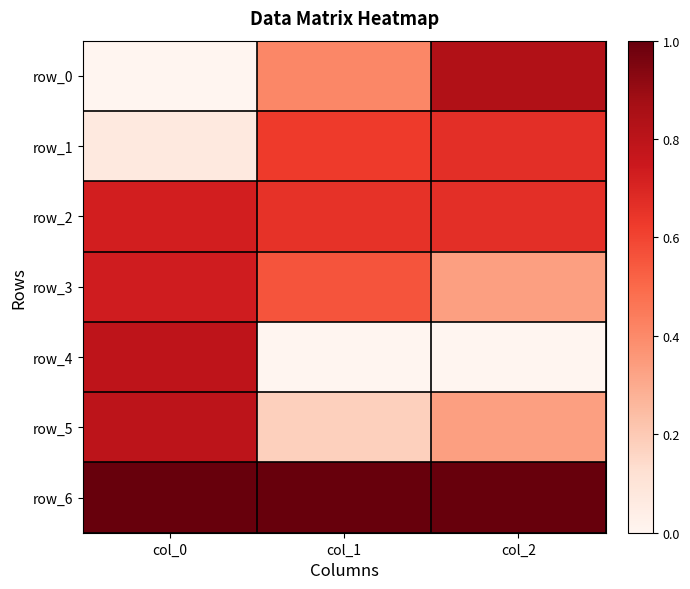

Which series has the largest range (max minus min)?

row_0